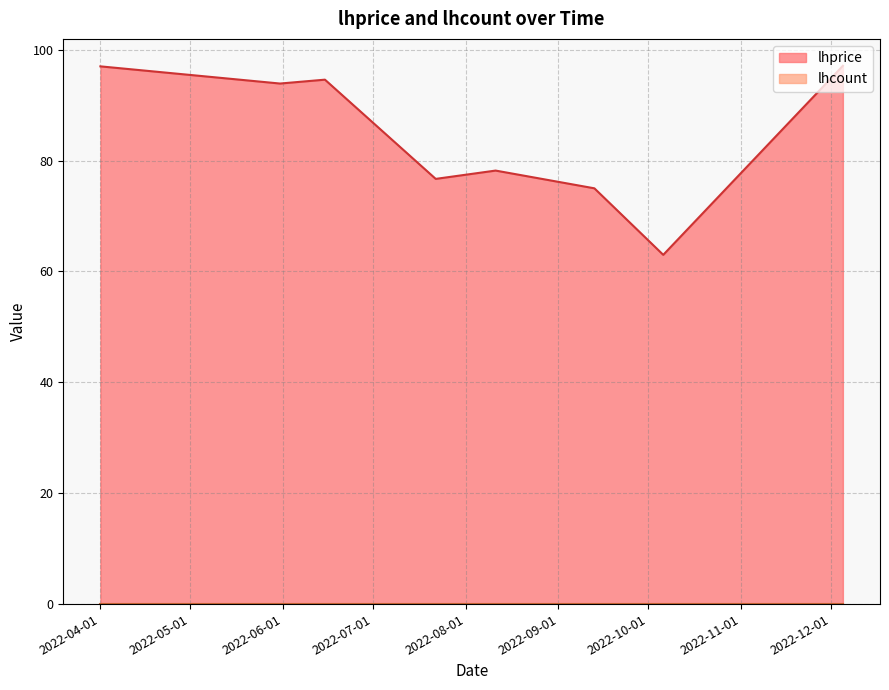

List the labels in order of value, largest first.

2022-12-05, 2022-04-01, 2022-06-15, 2022-05-31, 2022-08-11, 2022-07-22, 2022-09-13, 2022-10-06